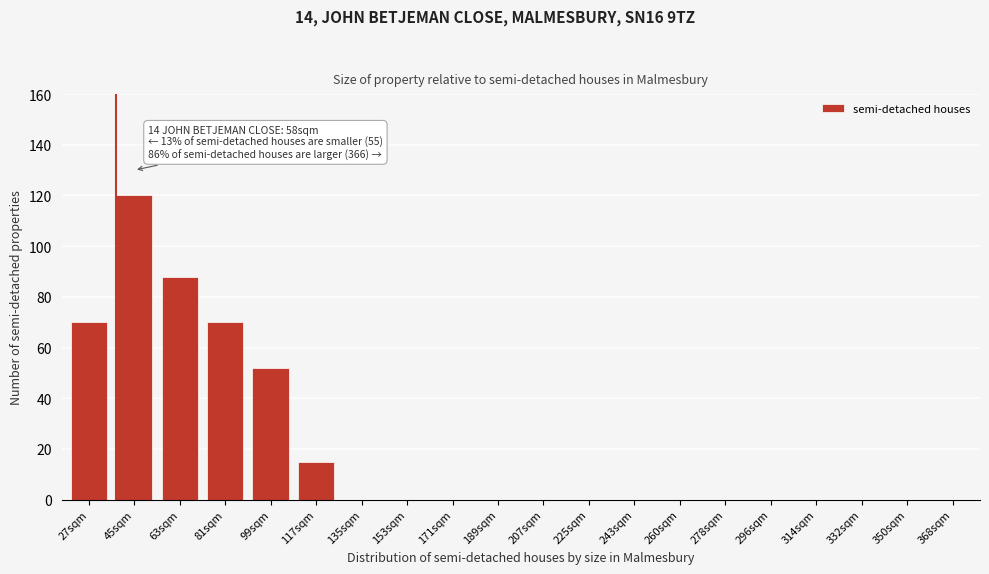

Reading right to left, extract all data points from this chart.

368sqm=0	350sqm=0	332sqm=0	314sqm=0	296sqm=0	278sqm=0	260sqm=0	243sqm=0	225sqm=0	207sqm=0	189sqm=0	171sqm=0	153sqm=0	135sqm=0	117sqm=15	99sqm=52	81sqm=70	63sqm=88	45sqm=120	27sqm=70